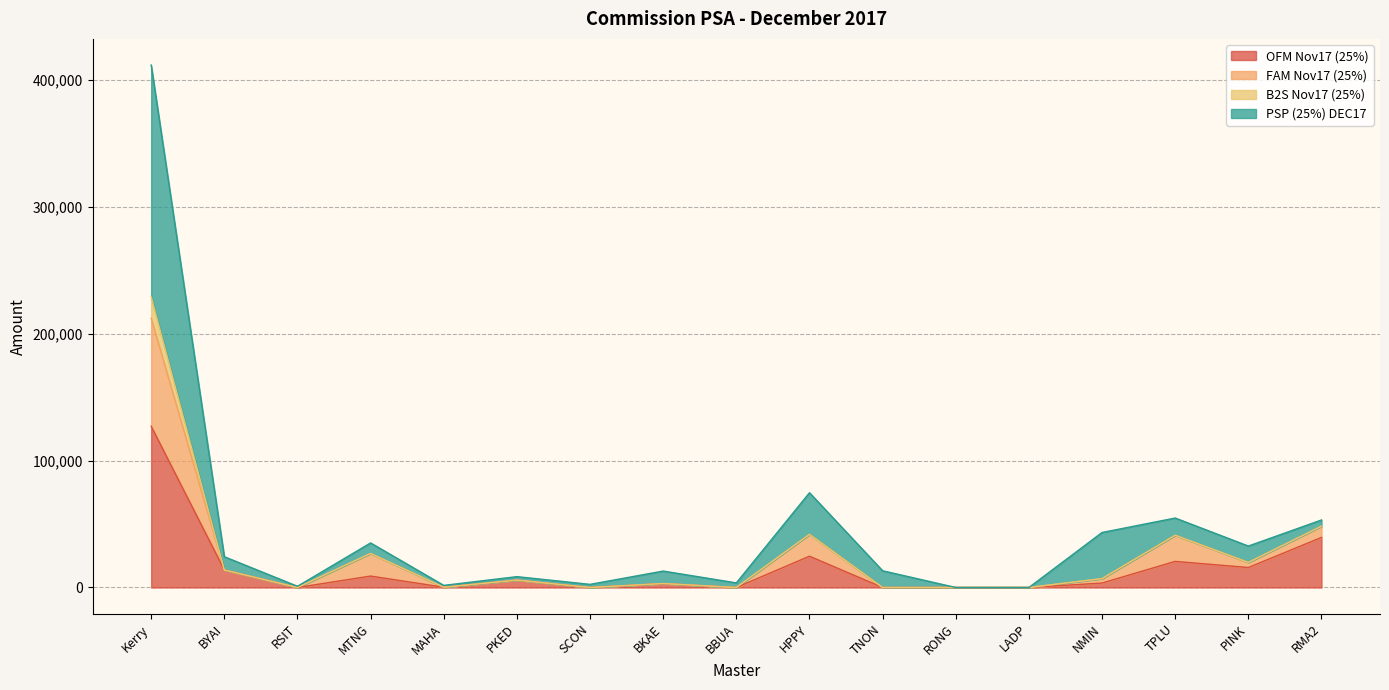

What is the greatest value displayed?

411775.0